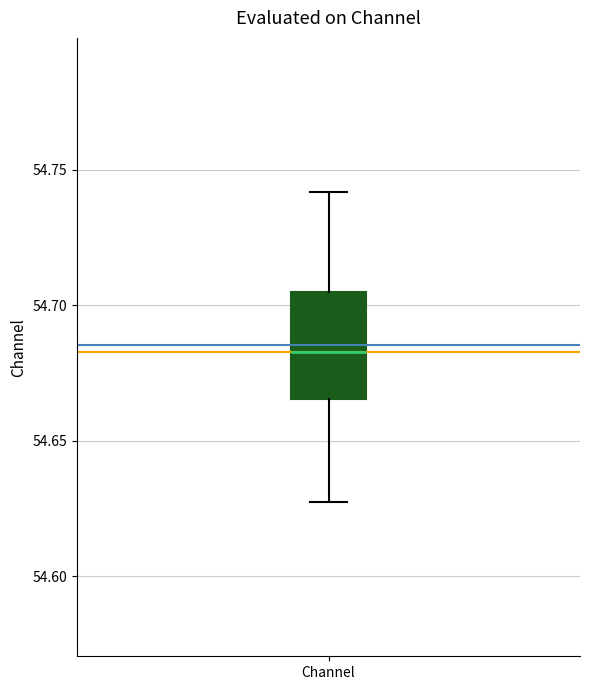

Transcribe this box plot: give where the median line is, the range the box spans, and where the two whiskers end, as read against the y-axis. The values are not printed on the chart, so give them approximately, as read against the axis.

median 54.685, box 54.665 to 54.705, whiskers 54.625 to 54.740